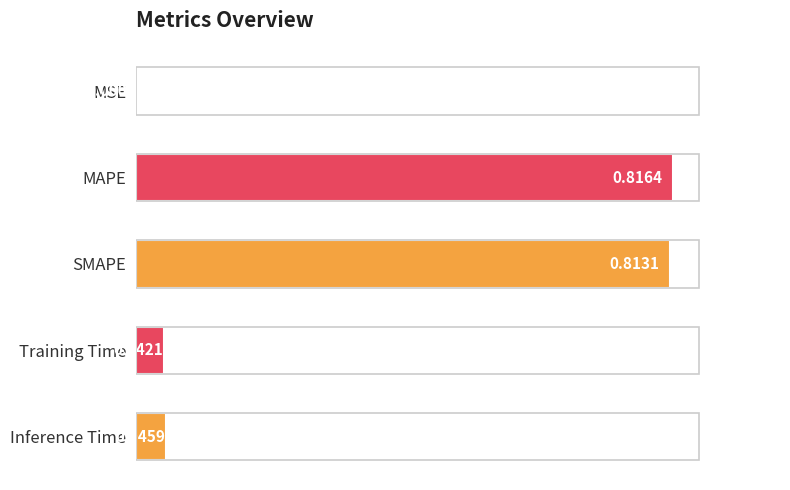

Which label corresponds to the largest value in the chart?

MAPE